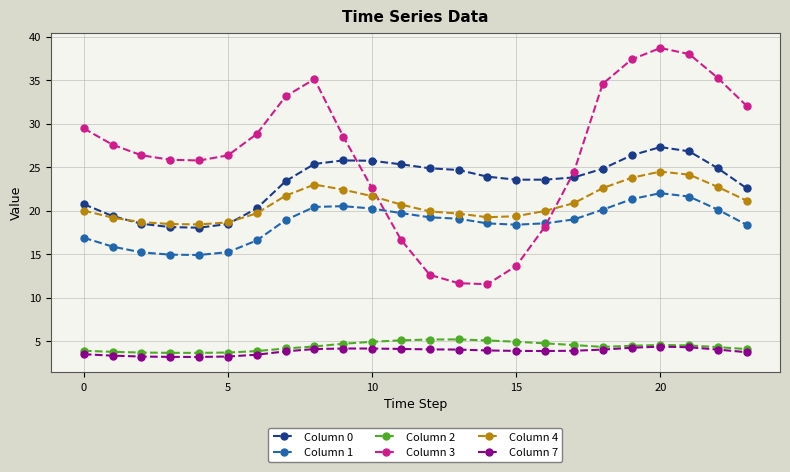

Which series has the largest total across all categories?

Column 3